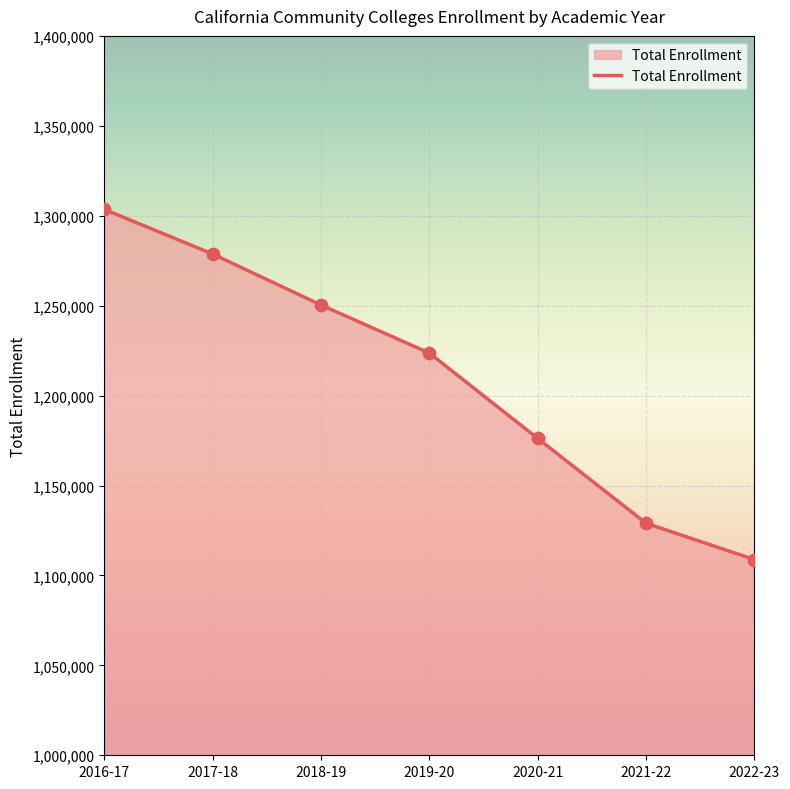

Between 2018-19 and 2017-18, which is larger?

2017-18